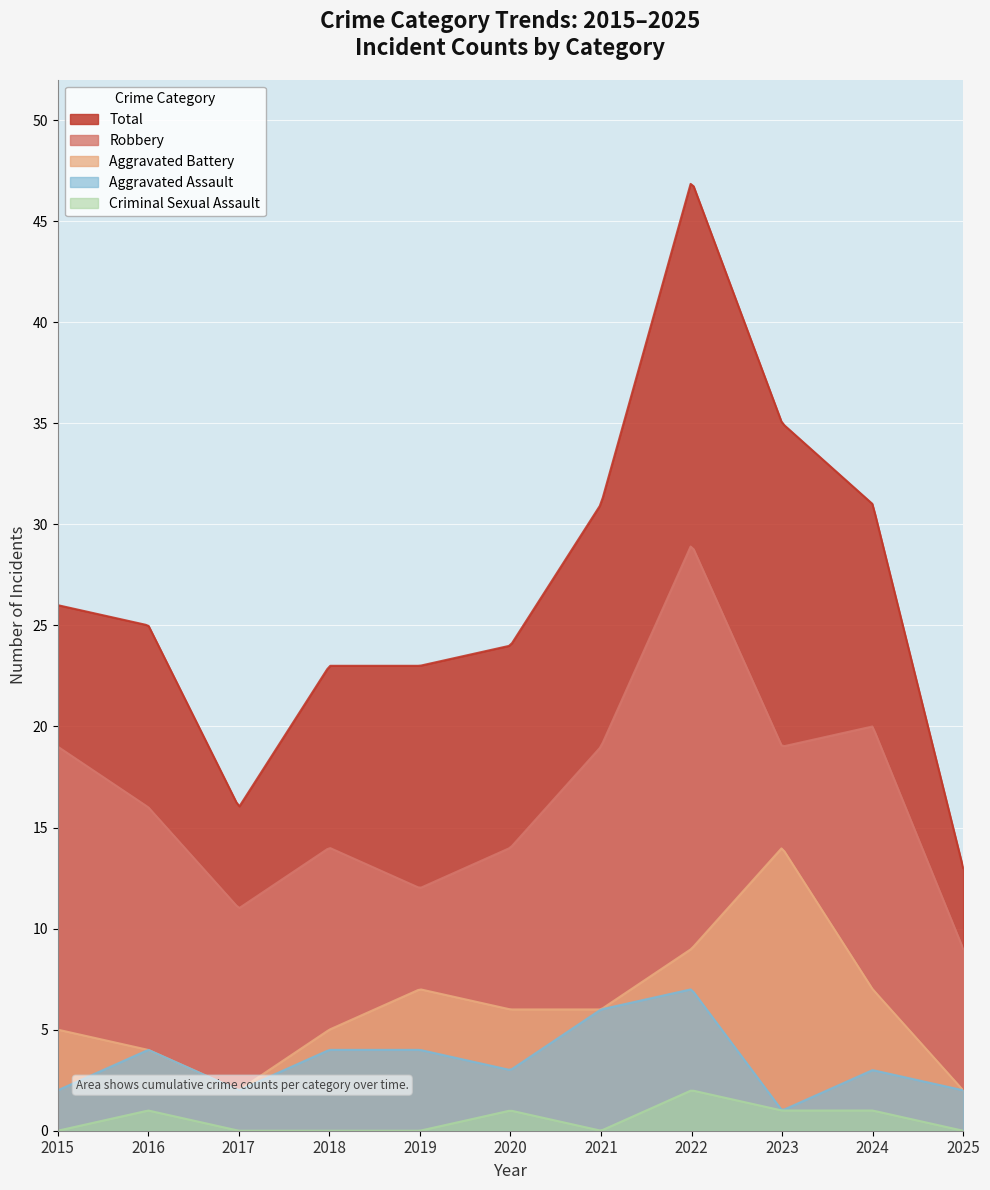

The Robbery series shows 11 at 2017. True or false?

True